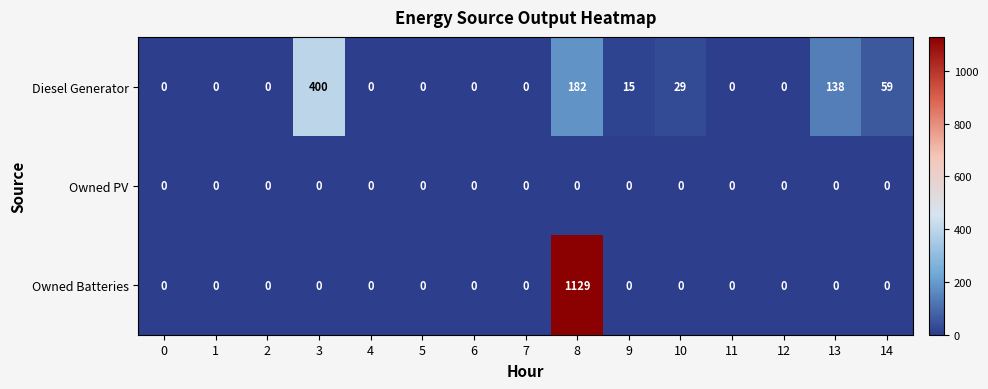

How many positive values does the Owned Batteries series have?

1